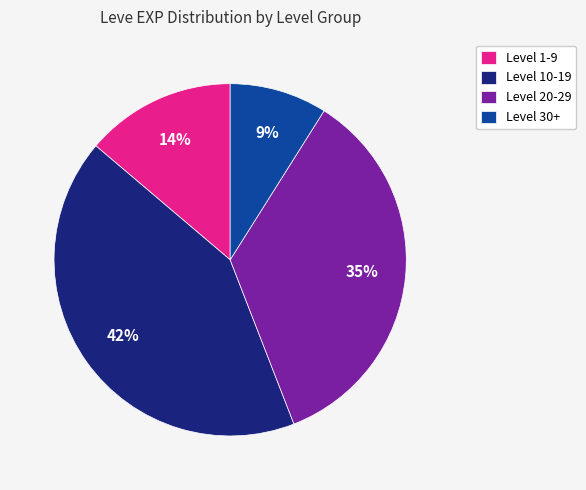

Is the sum of Level 20-29 and Level 30+ greater than half?

No